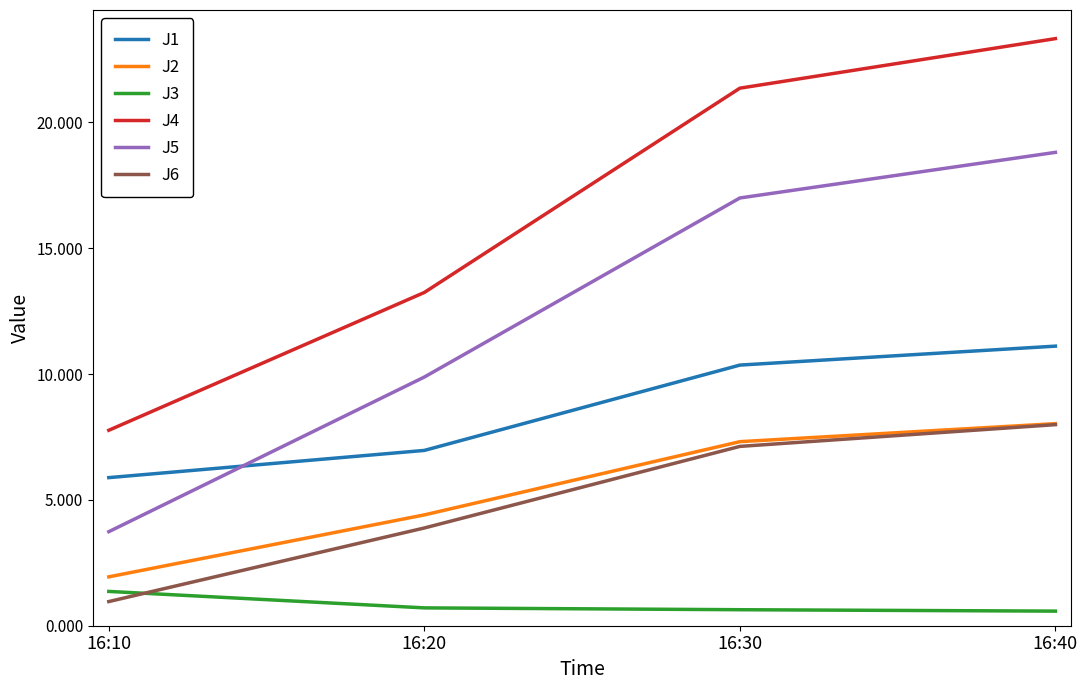

Which series has the largest range (max minus min)?

J4